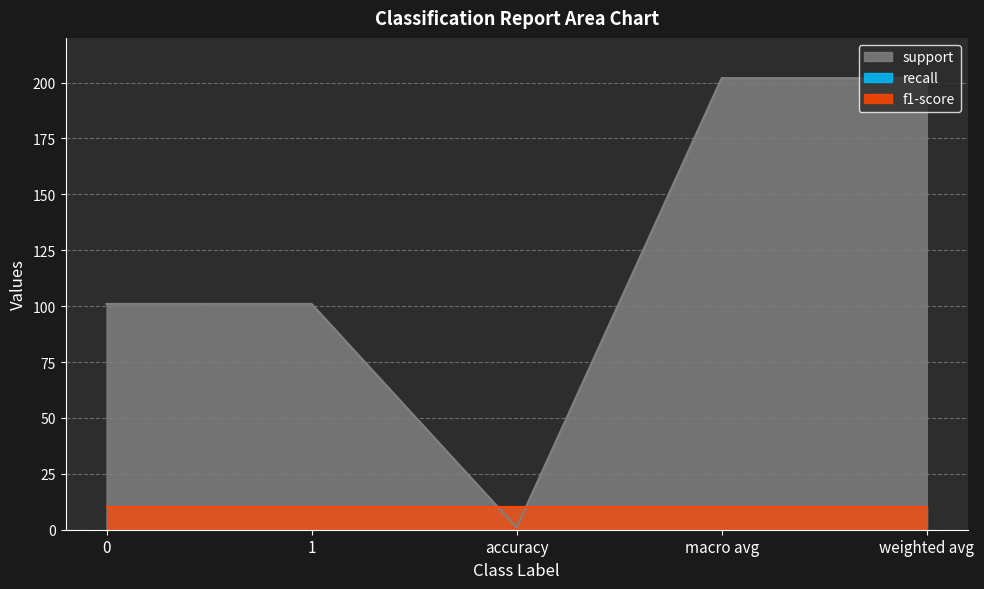

Which category has the lowest value in the support series?

accuracy